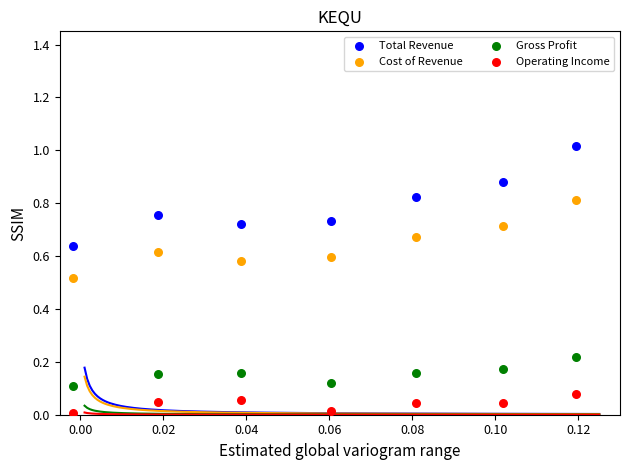

Which series has the widest spread of Y values?

Total Revenue